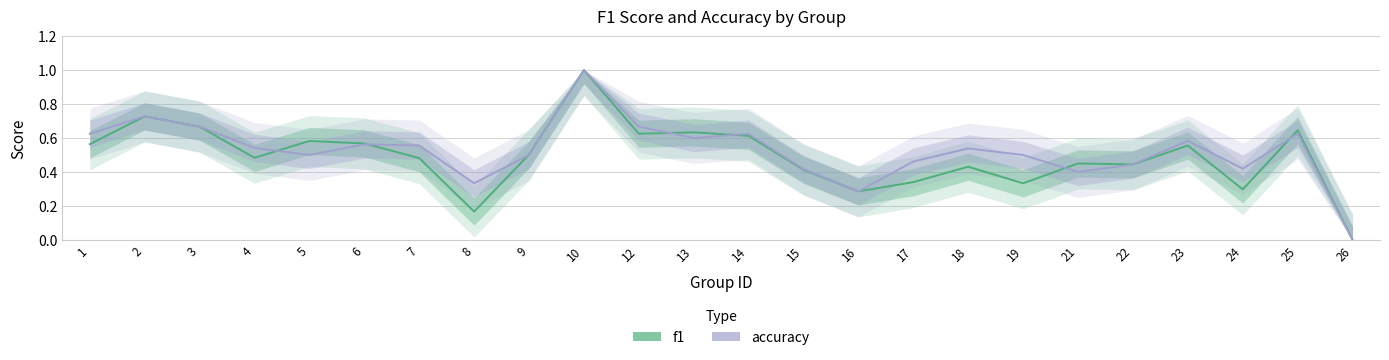

Reading left to right, what are all the values shown in this chart?

f1: 0.6	0.7	0.7	0.5	0.6	0.6	0.5	0.2	0.5	1.0	0.6	0.6	0.6	0.4	0.3	0.3	0.4	0.3	0.5	0.4	0.6	0.3	0.6	0.0
accuracy: 0.6	0.7	0.7	0.5	0.5	0.6	0.6	0.3	0.5	1.0	0.7	0.6	0.6	0.4	0.3	0.5	0.5	0.5	0.4	0.4	0.6	0.4	0.6	0.0